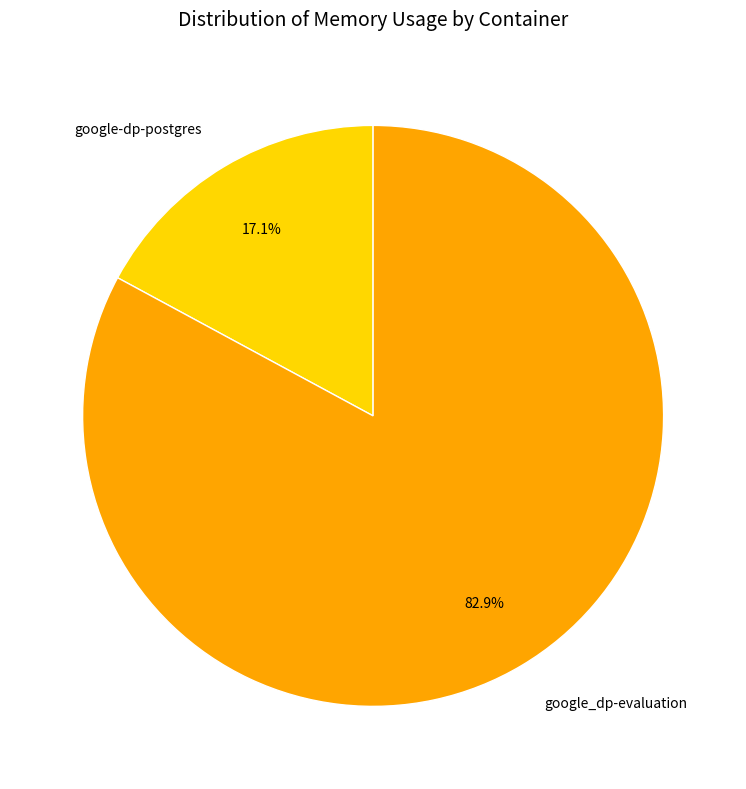

The google-dp-postgres slice represents 17% of the pie. True or false?

True